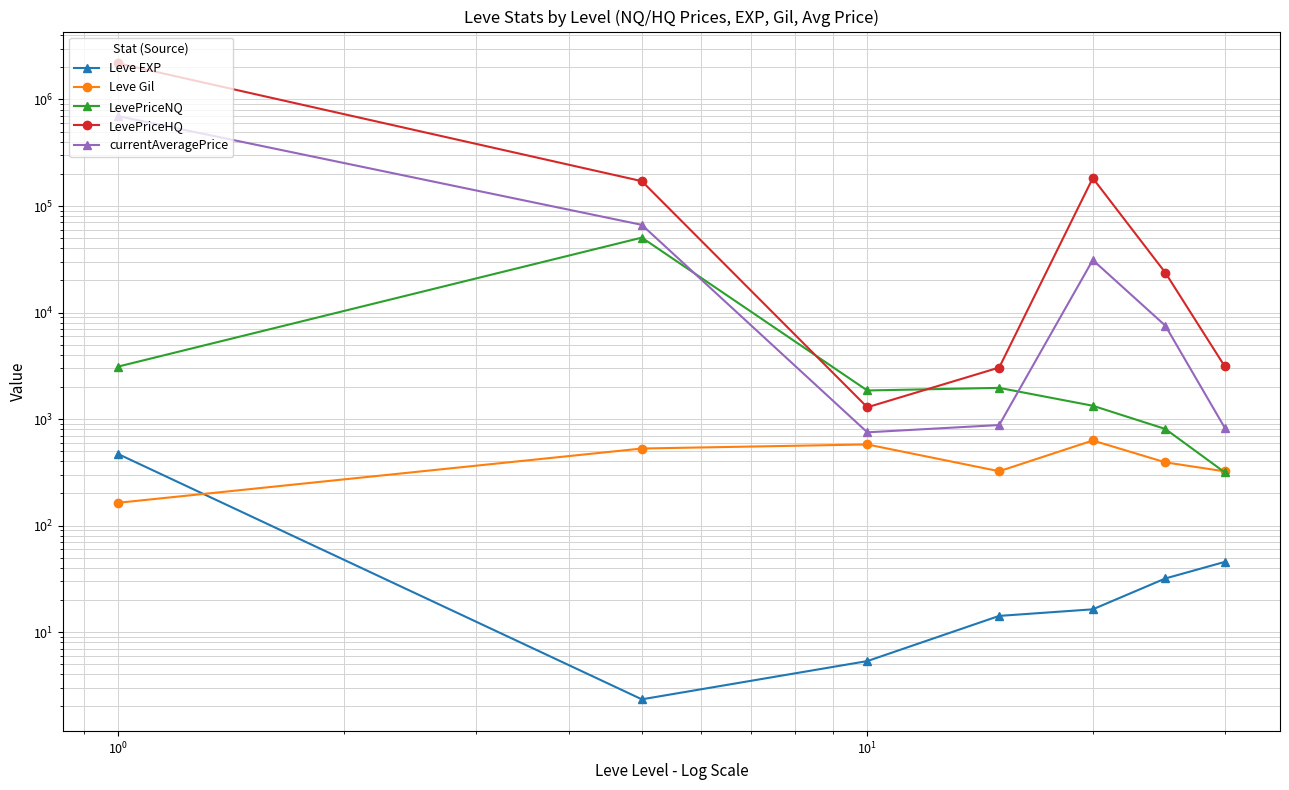

Is the value of LevePriceNQ at $\mathdefault{10^{2}}$ greater than the value of Leve EXP at 6?

Yes